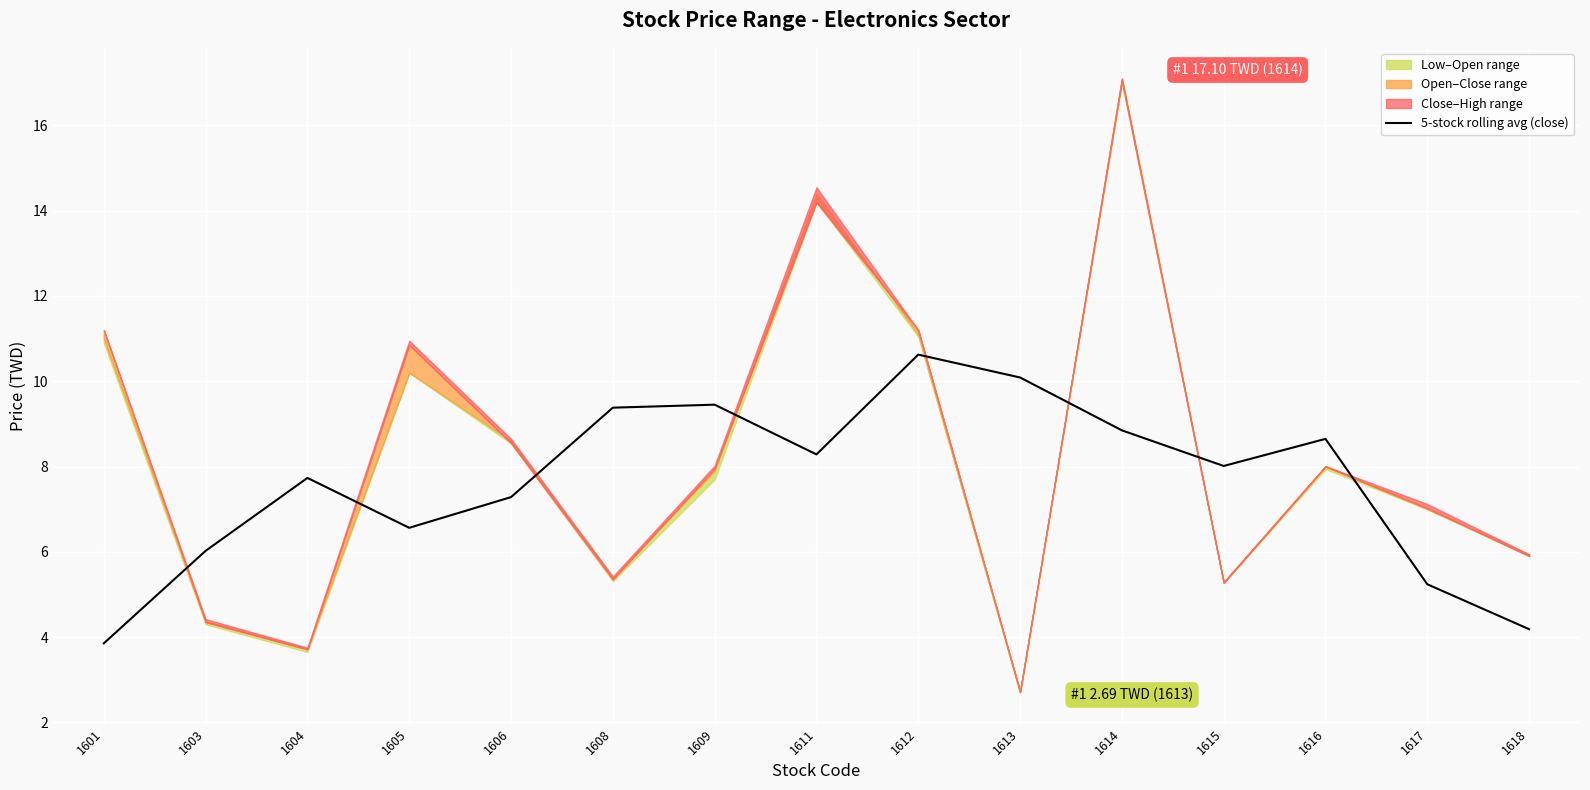

What is the change in value from 1601 to 1606?

+3.4